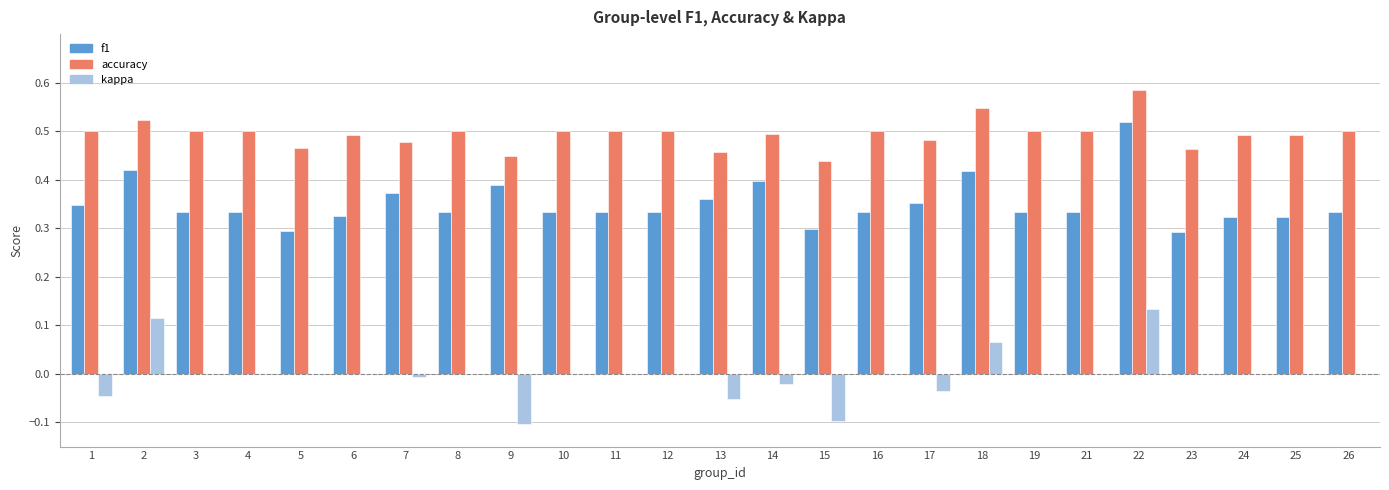

At which category is the sum across all series the highest?

22